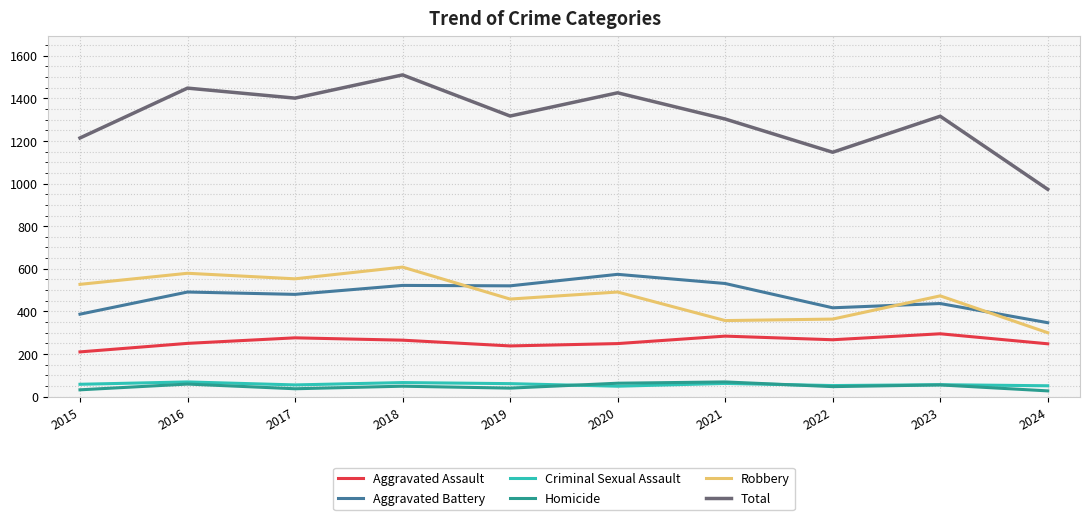

True or false: Total and Criminal Sexual Assault intersect in this chart.

False